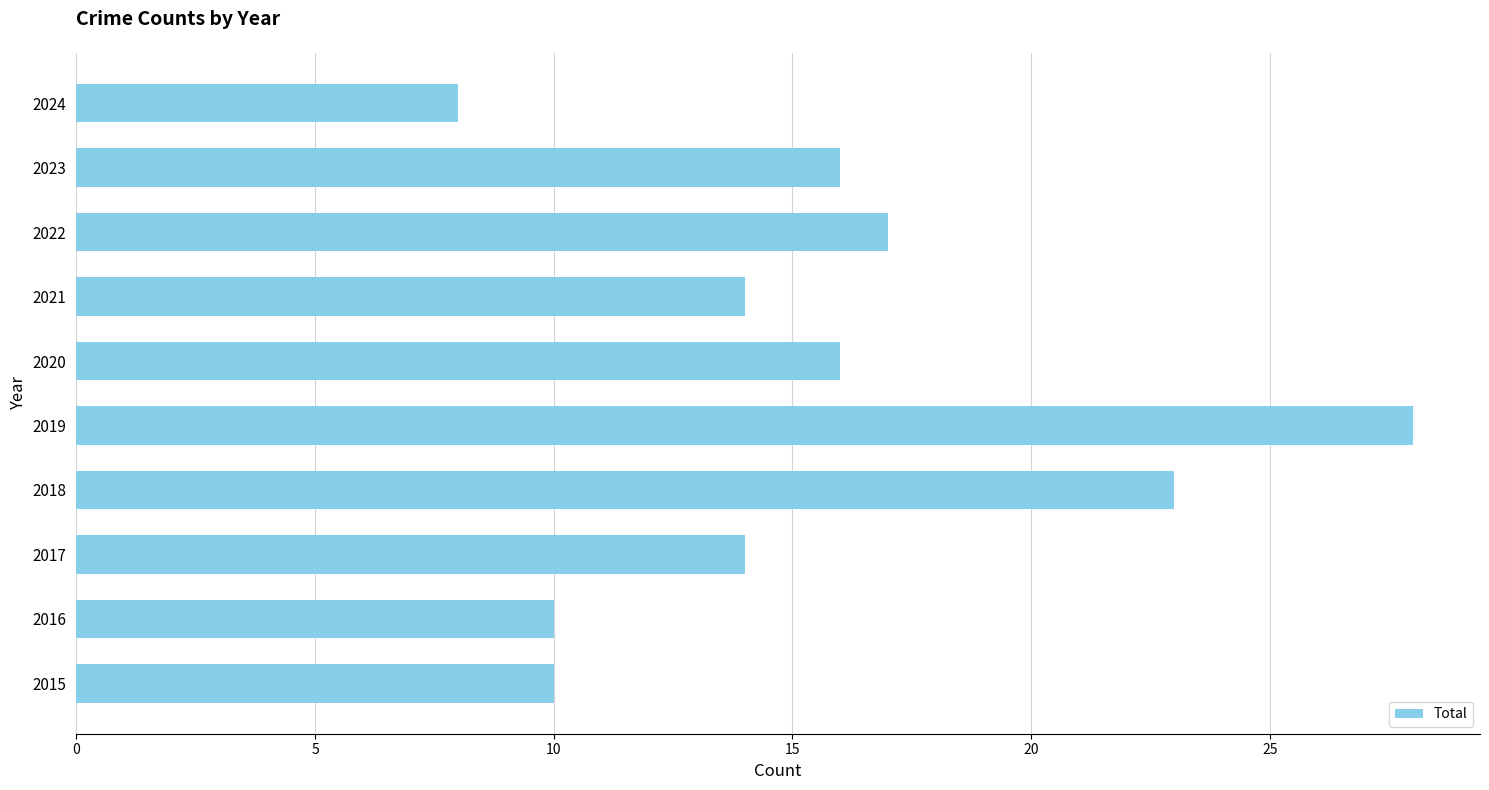

Are the bars horizontal?

Yes